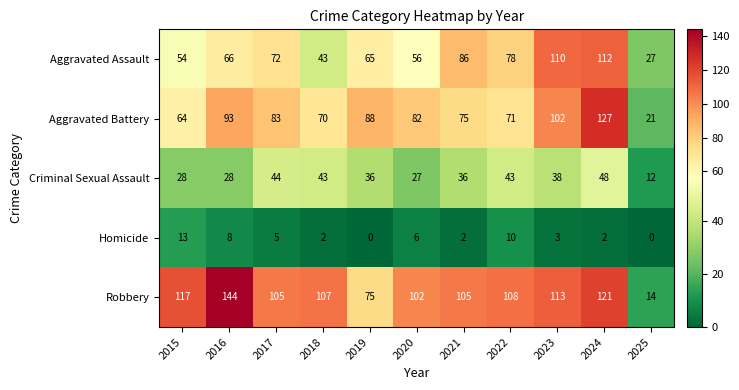

Count the number of categories in the chart.

11